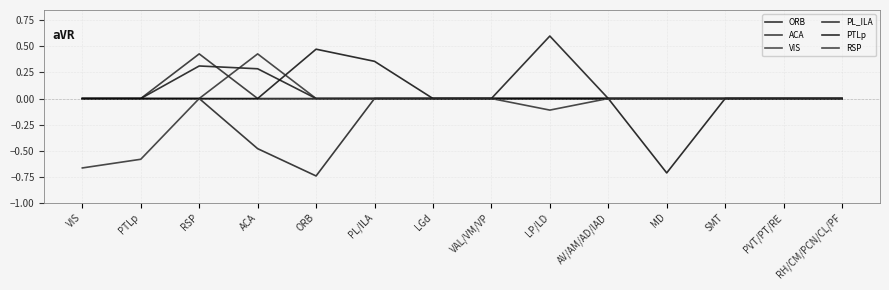

Which series has the largest range (max minus min)?

PTLp